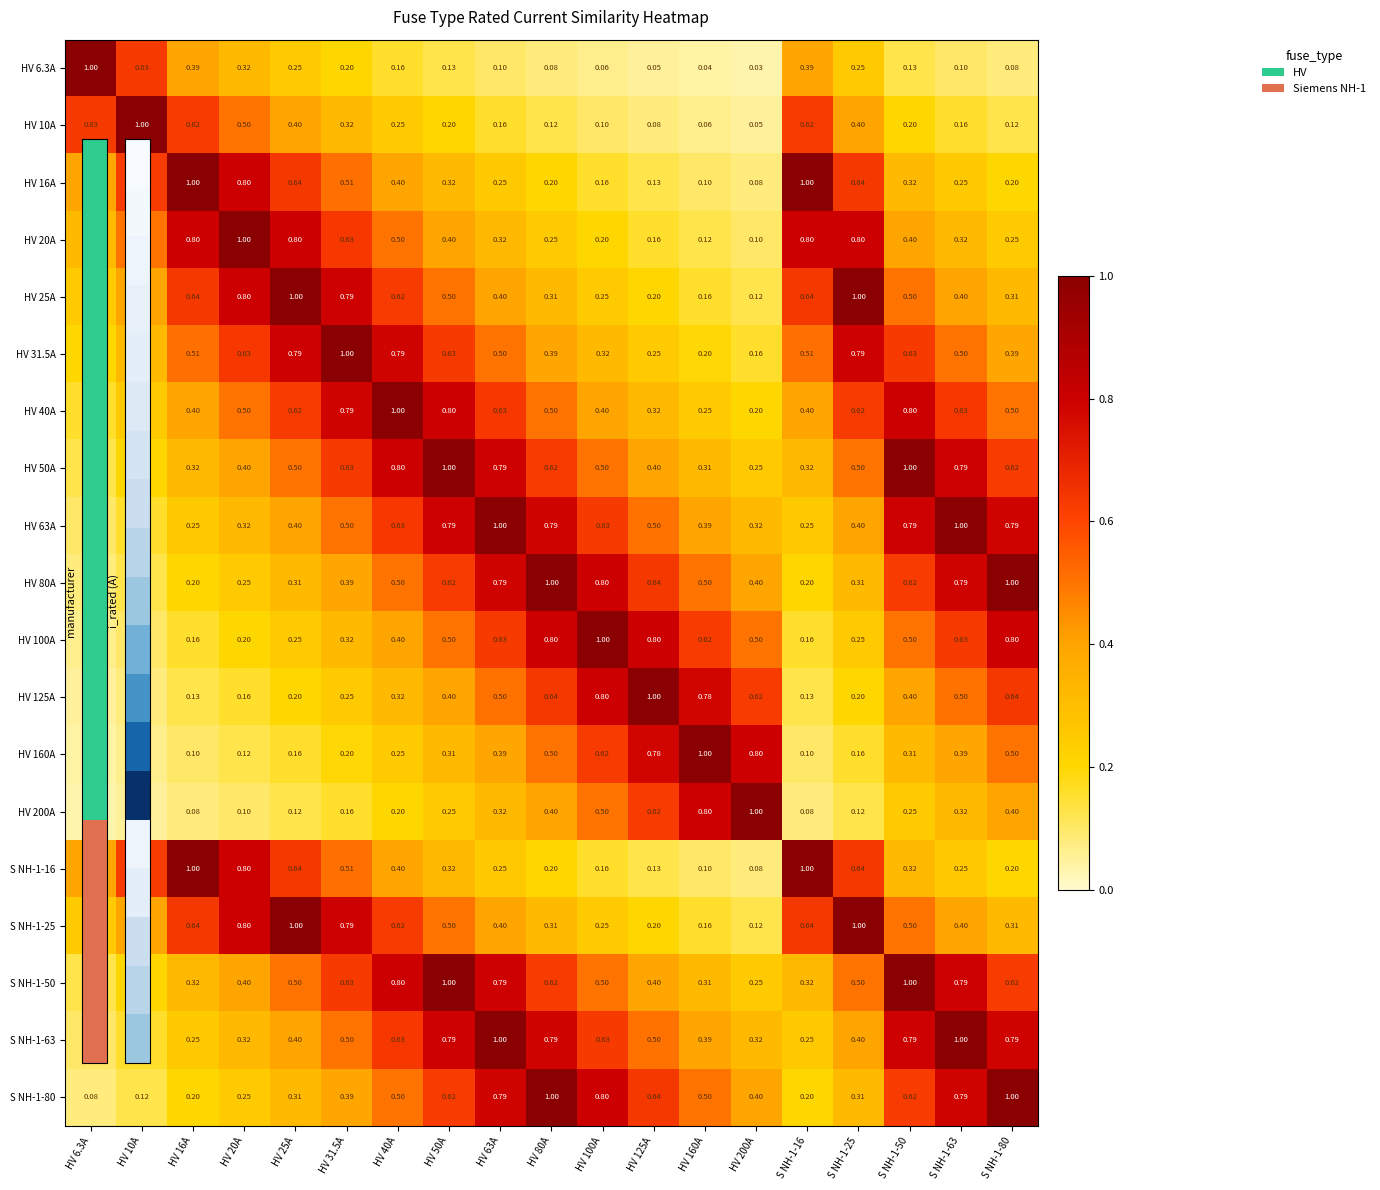

Is the value of S NH-1-25 at HV 25A greater than the value of HV 63A at HV 80A?

Yes